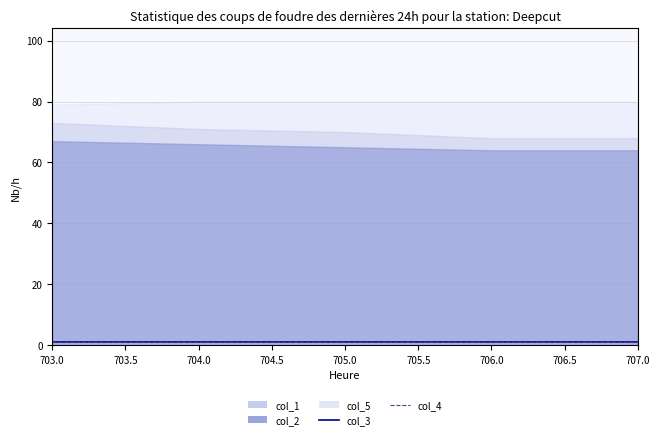

How many lines are shown in the chart?

5